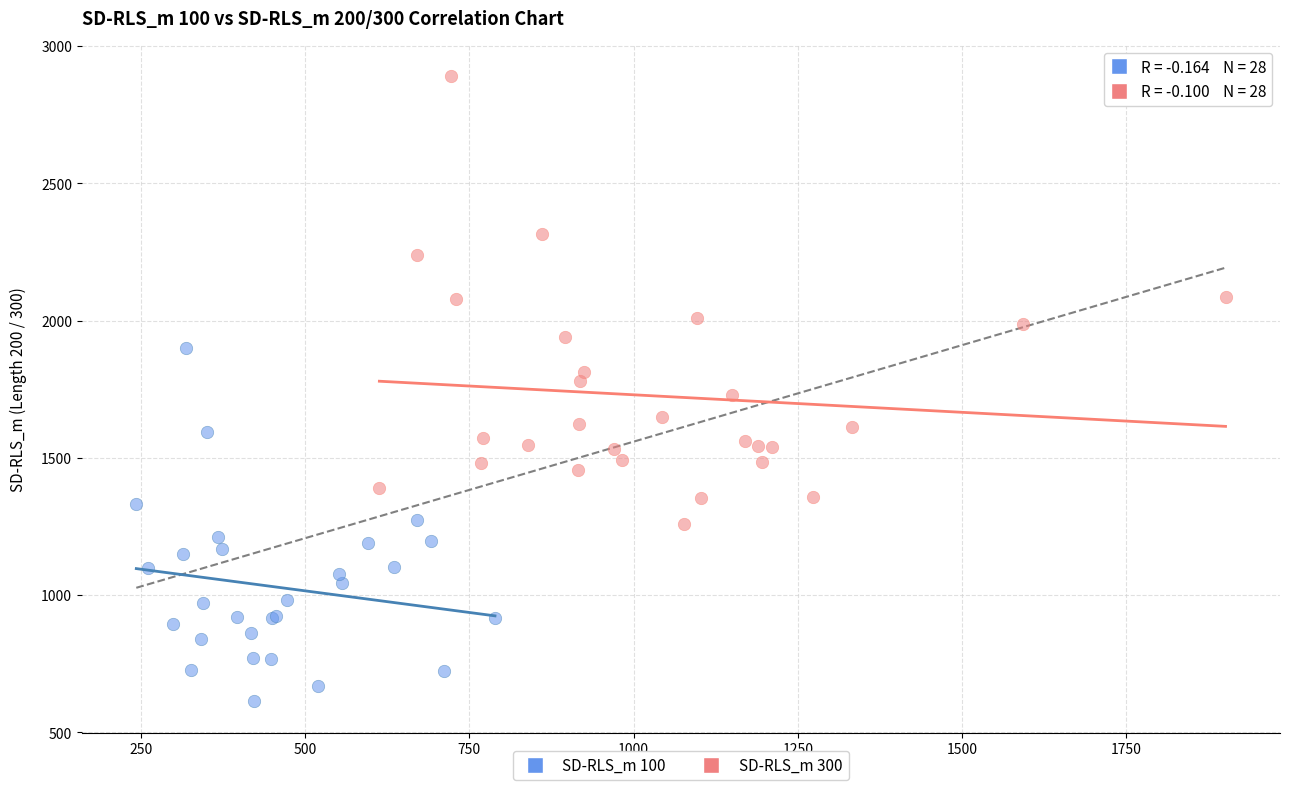

Which series contains the lowest Y value?

SD-RLS_m 100